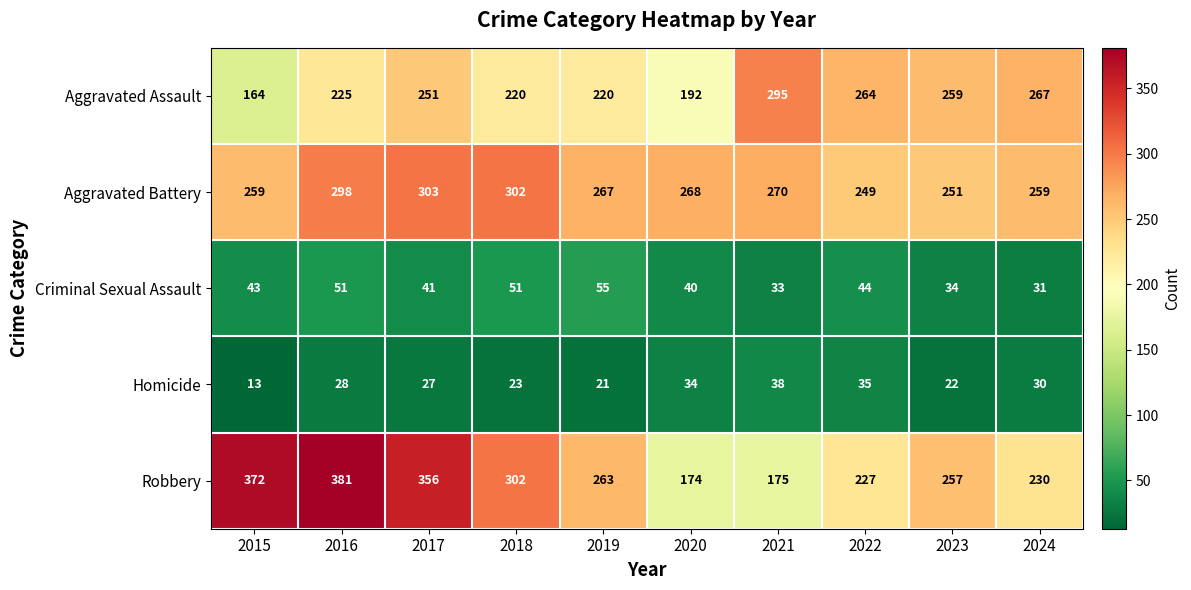

At 2021, list the series in order from smallest to largest.

Criminal Sexual Assault, Homicide, Robbery, Aggravated Battery, Aggravated Assault